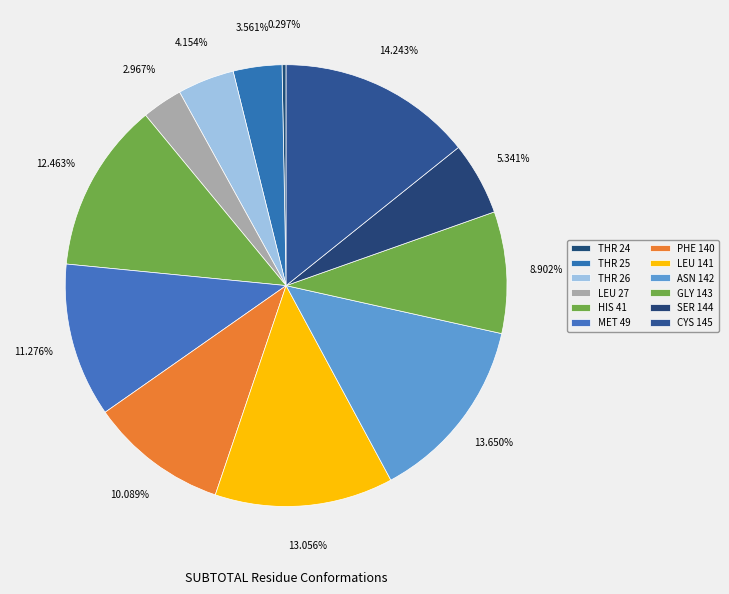

Does ASN 142 represent more than half of the total?

No